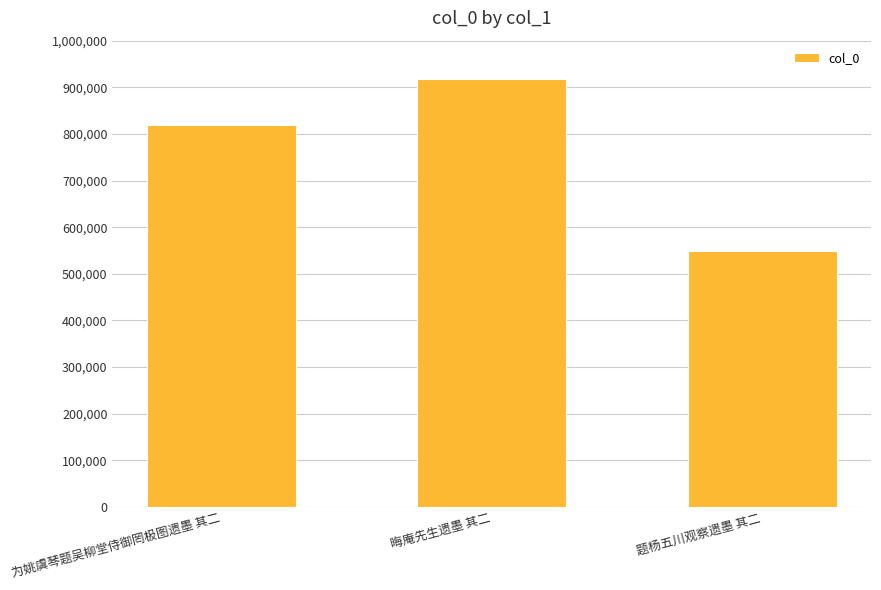

List the labels in order of value, smallest first.

题杨五川观察遗墨 其二, 为姚虞琴题吴柳堂侍御罔极图遗墨 其二, 晦庵先生遗墨 其二